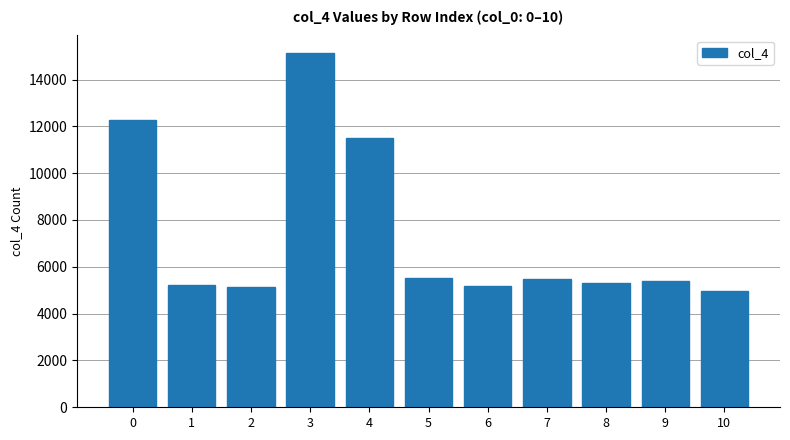

Is it true that the value at 3 is 20041?

False